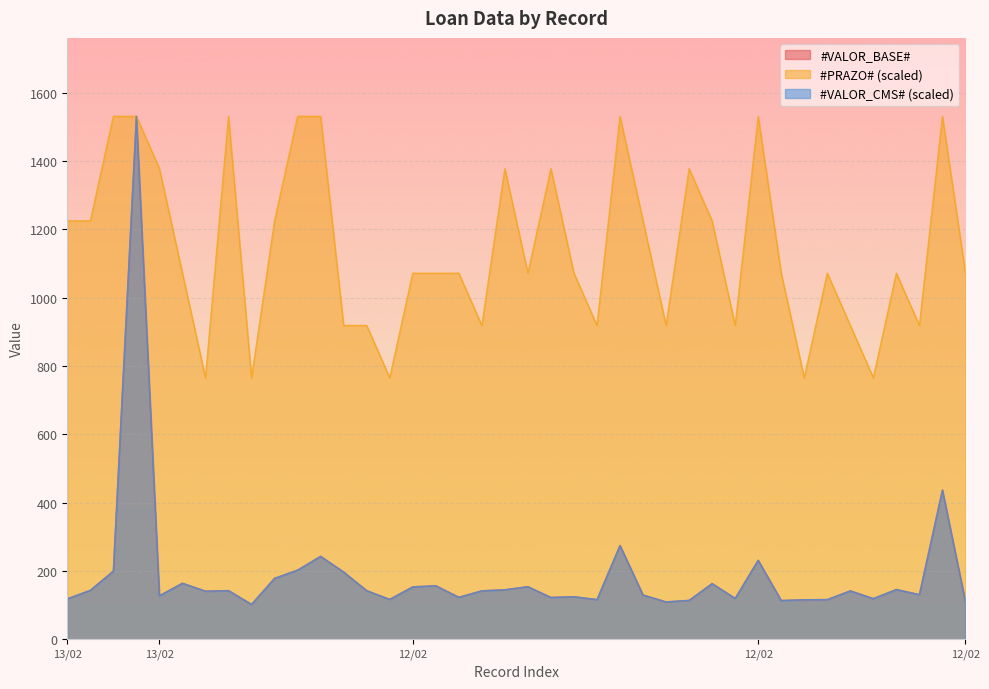

Which category has the highest value in the #VALOR_CMS# series?

13/02/2024